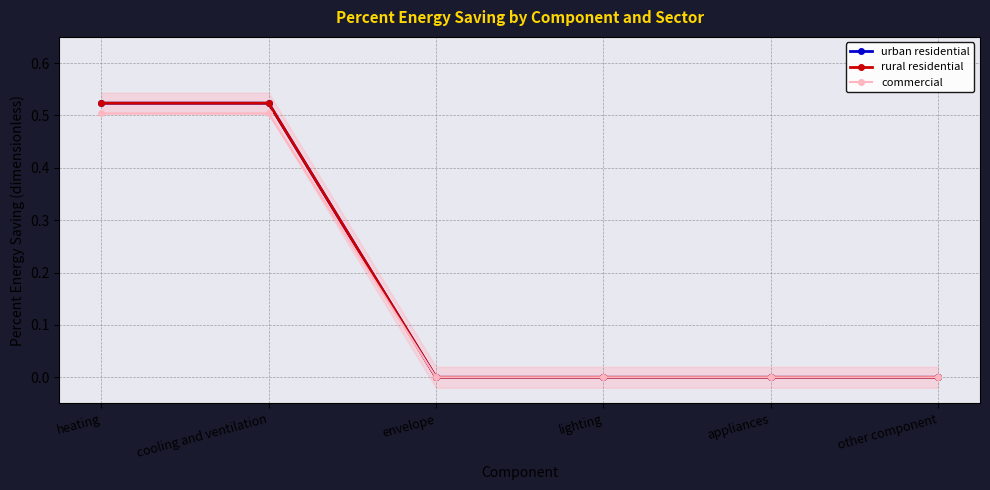

What is the difference between the maximum and minimum values in the commercial series?

0.5